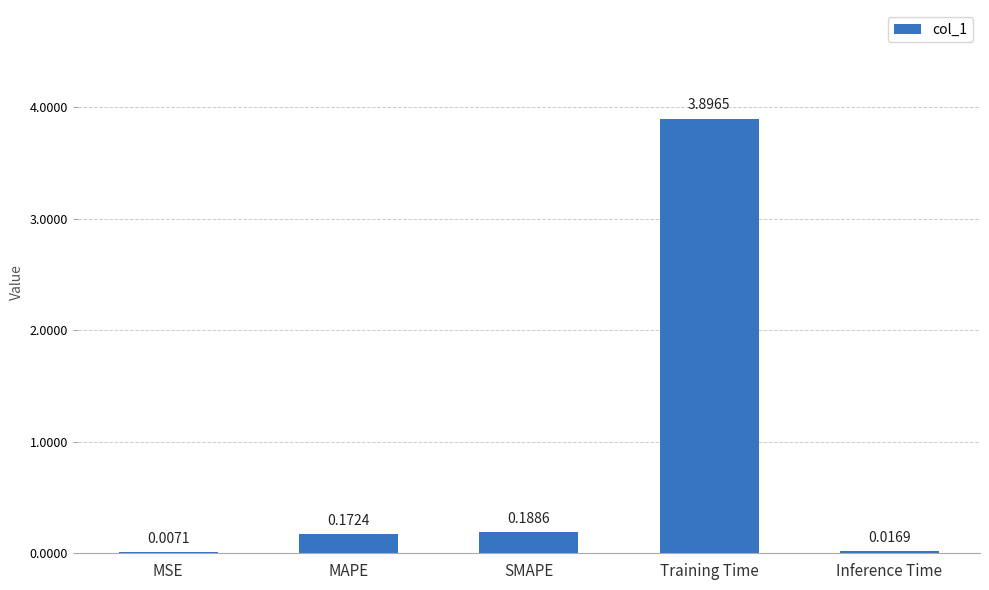

Which has a higher value, MAPE or MSE?

MAPE